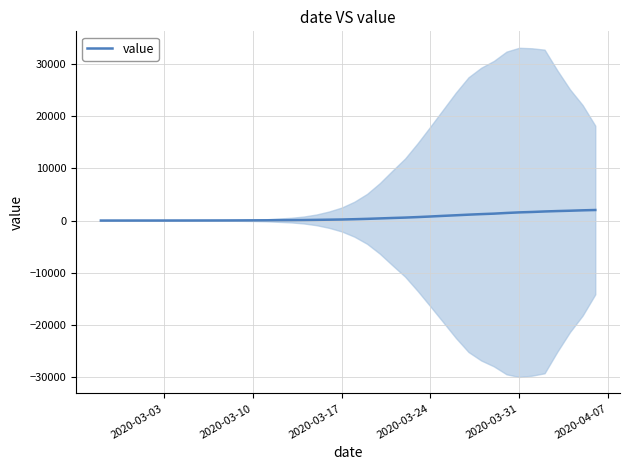

True or false: the data has more than 2 interior local peaks.

False